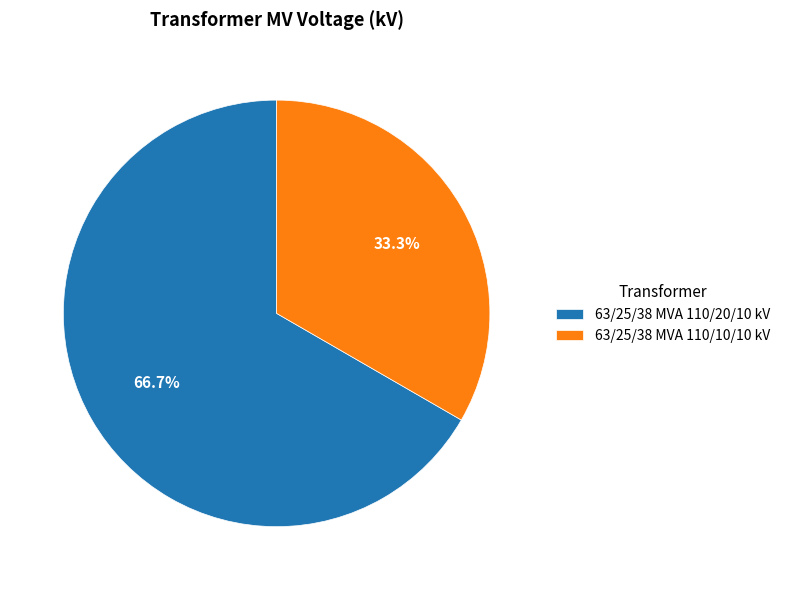

Which slice is the smallest?

63/25/38 MVA 110/10/10 kV